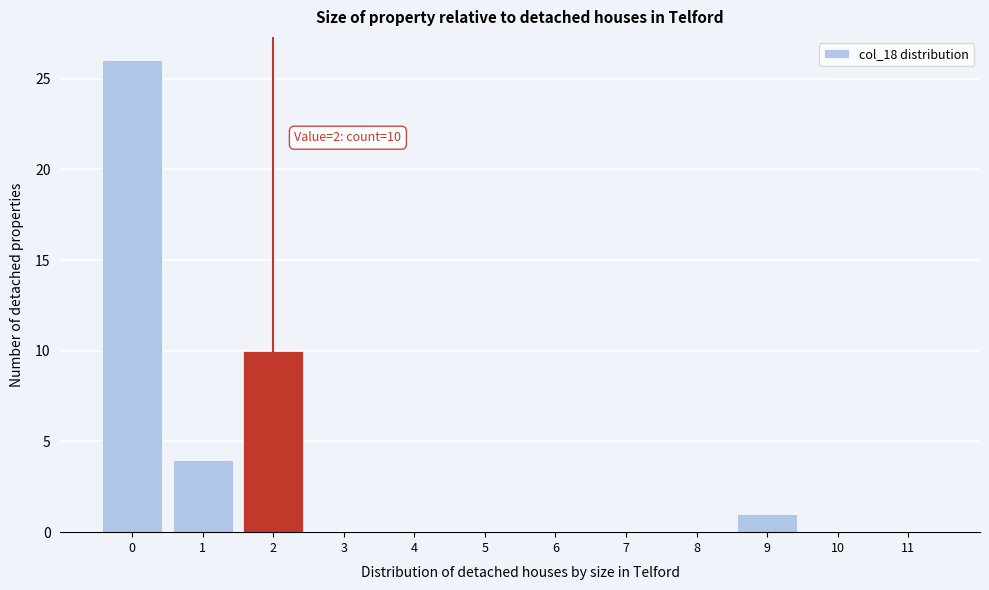

Over which range of the x-axis is the bar tallest?

-0.5 to 0.5